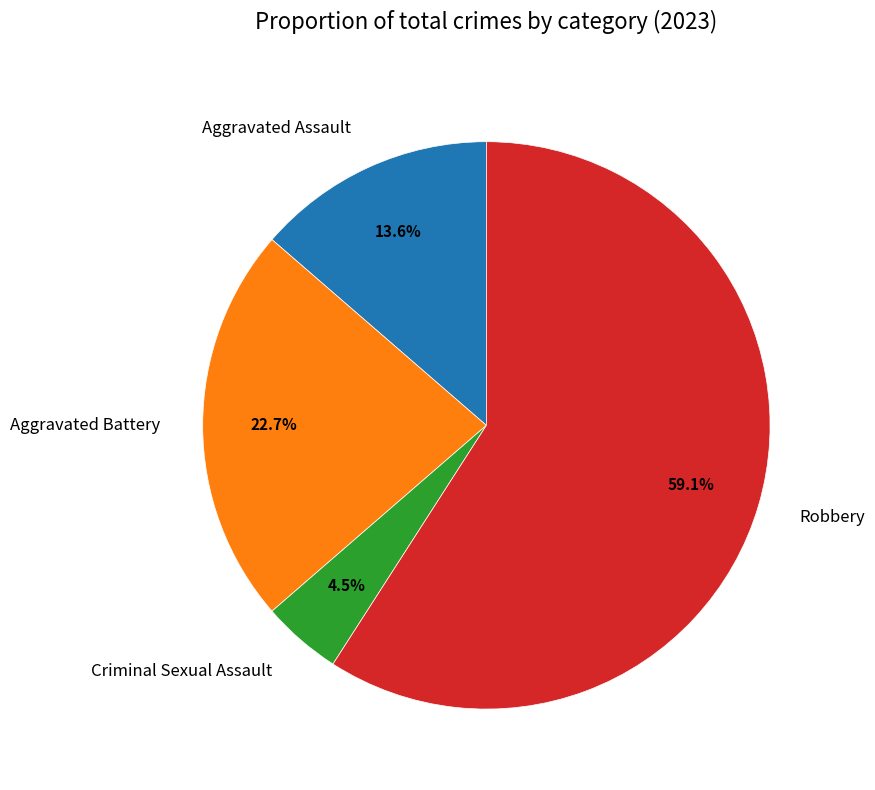

Does any single category account for the majority?

Yes